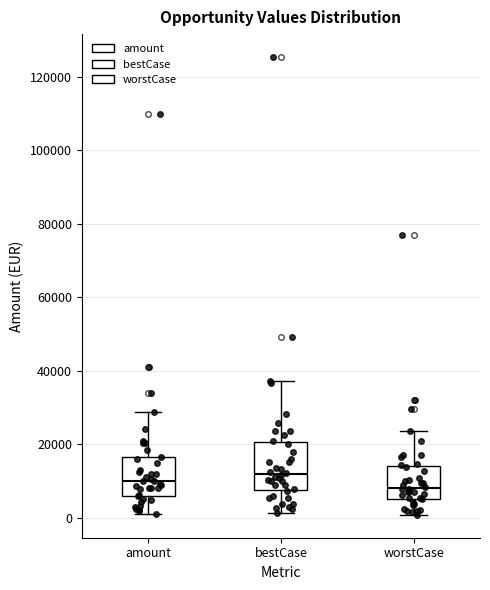

Where is the lower edge of the box for worstCase on the y-axis? The values are not printed on the chart, so give them approximately, as read against the axis.

6000